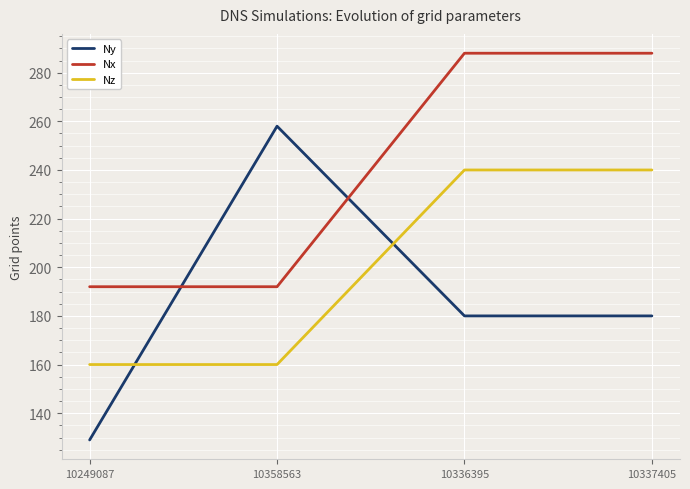

True or false: Ny has a value of 180 at 10336395.

True